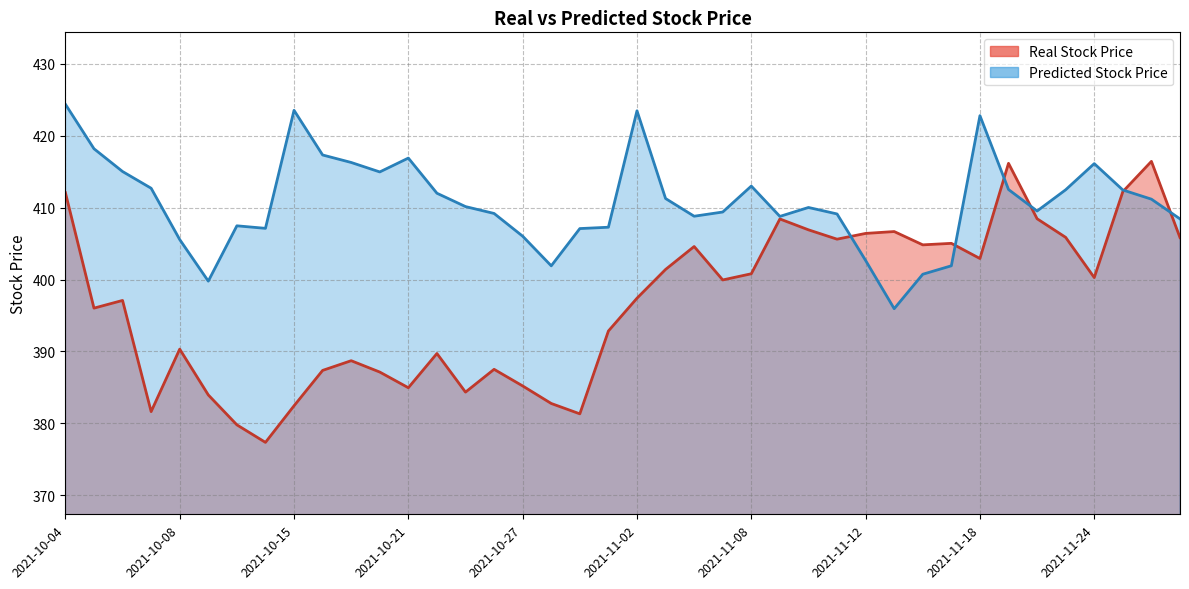

The value of Real Stock Price at 2021-10-26 is 587.6. True or false?

False